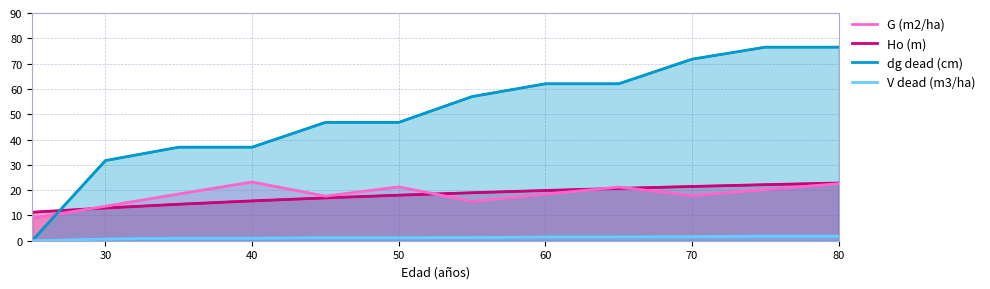

Between 50 and 60, which series saw the biggest shift?

dg dead (cm)